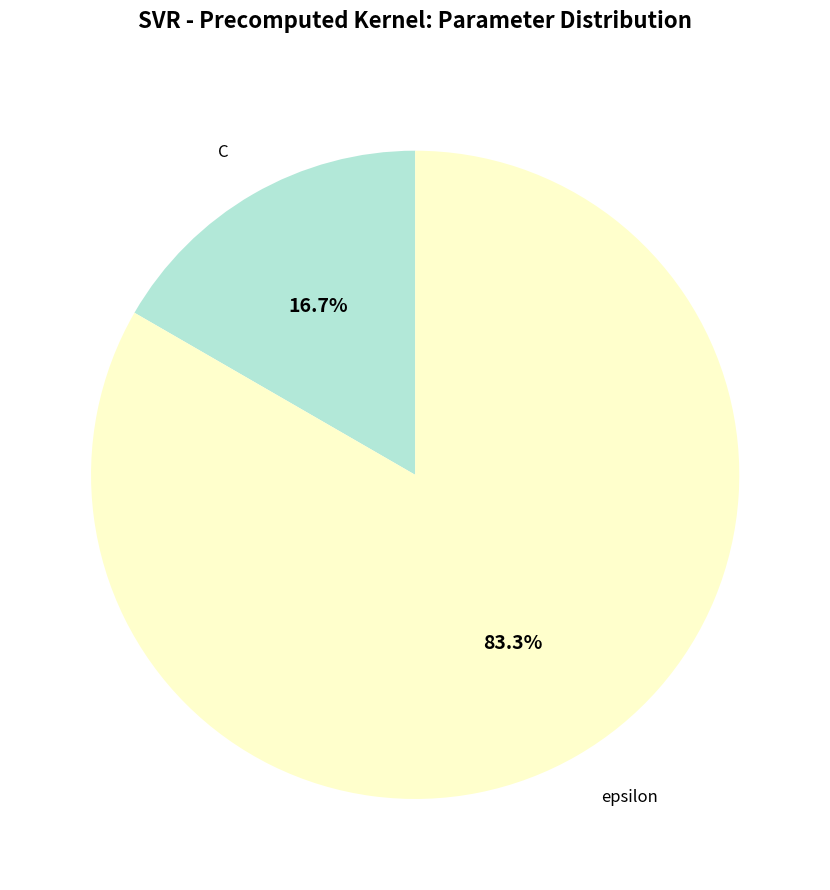

How many slices are in this pie chart?

2